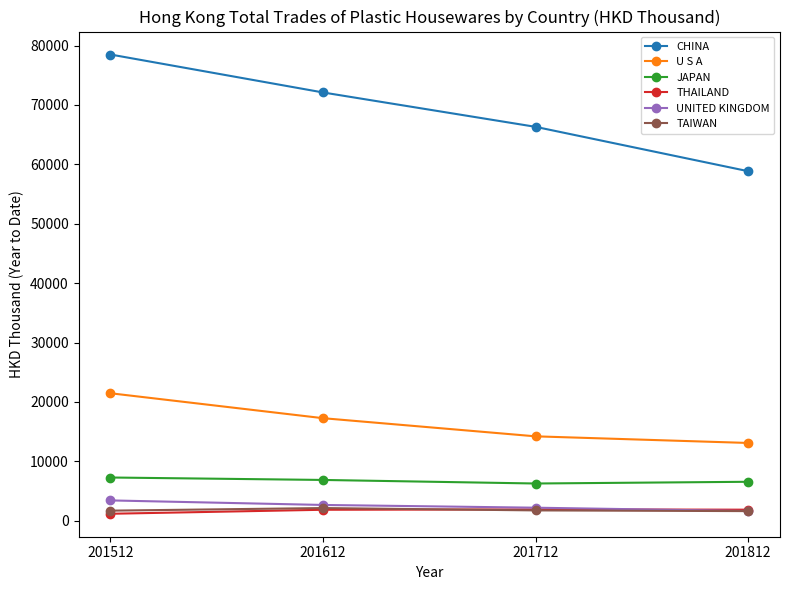

At which label does CHINA reach its peak?

201512